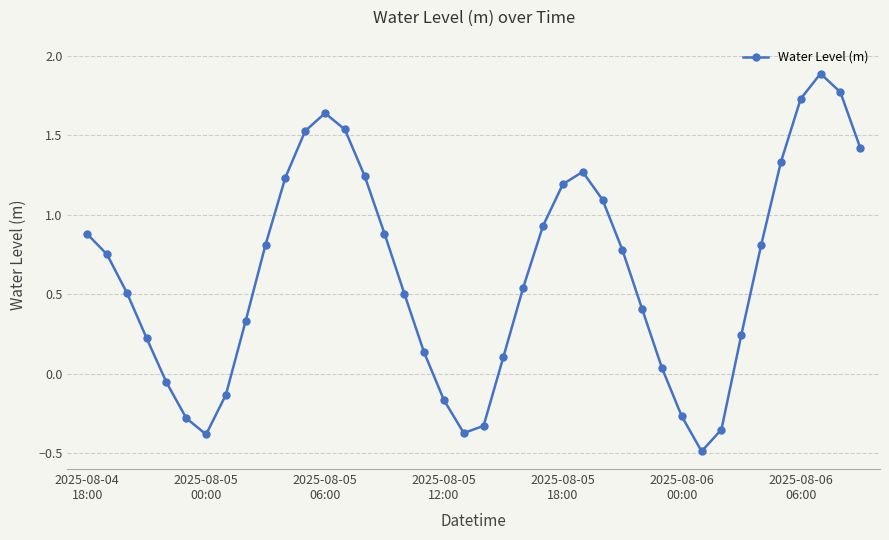

How many points are higher than both their immediate neighbors (excluding endpoints)?

3